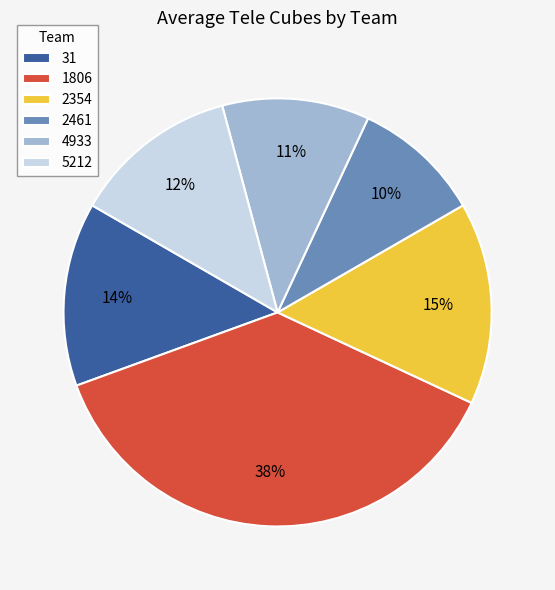

Rank the categories by value from highest to lowest.

1806, 2354, 31, 5212, 4933, 2461